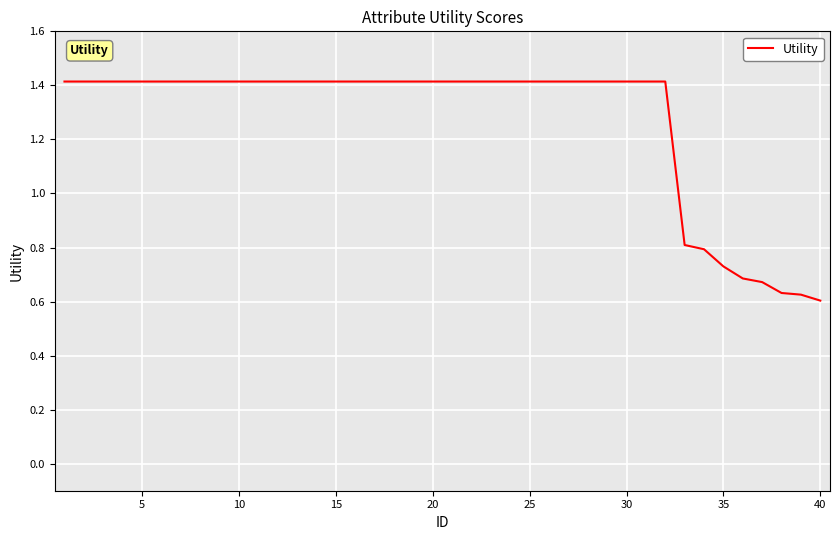

What is the maximum value shown in the chart?

1.4